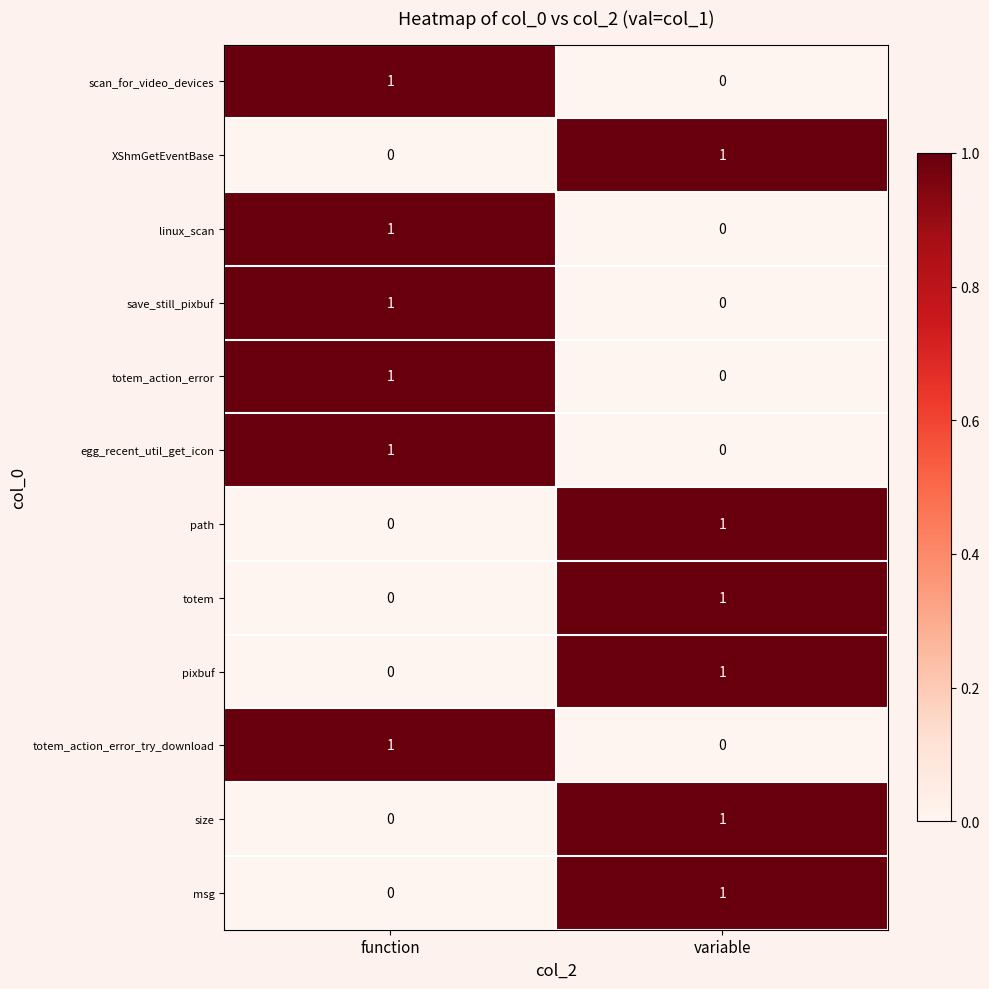

Where is XShmGetEventBase nearest to the value 0?

function